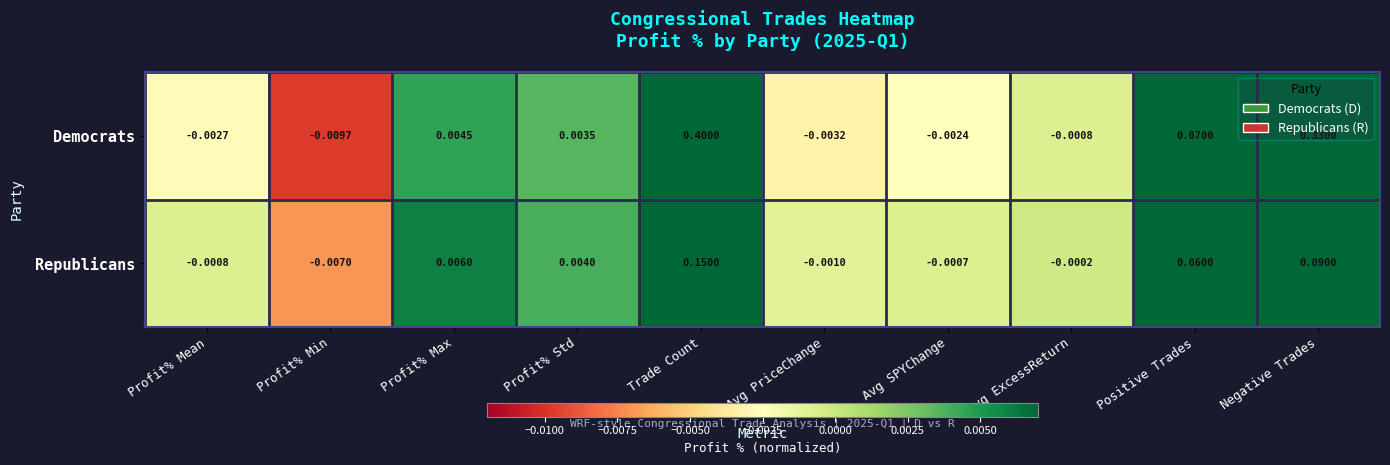

Which label corresponds to the largest value in the chart?

Trade Count